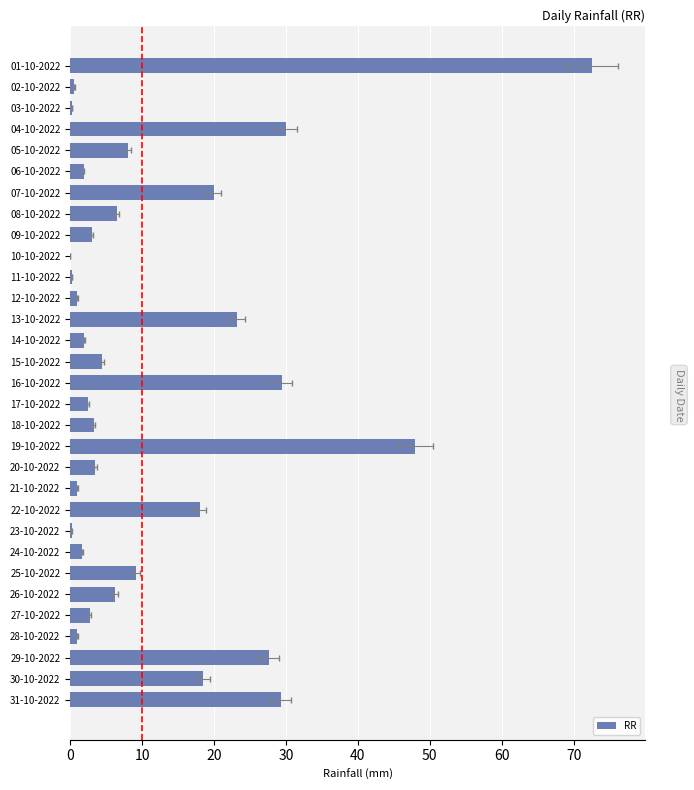

Reading left to right, transcribe all the data shown in this chart.

72.5	0.6	0.3	30.0	8.1	1.9	20.0	6.5	3.0	0.0	0.3	1.0	23.2	2.0	4.5	29.4	2.5	3.3	48.0	3.5	1.0	18.0	0.2	1.7	9.2	6.3	2.8	1.0	27.7	18.5	29.3